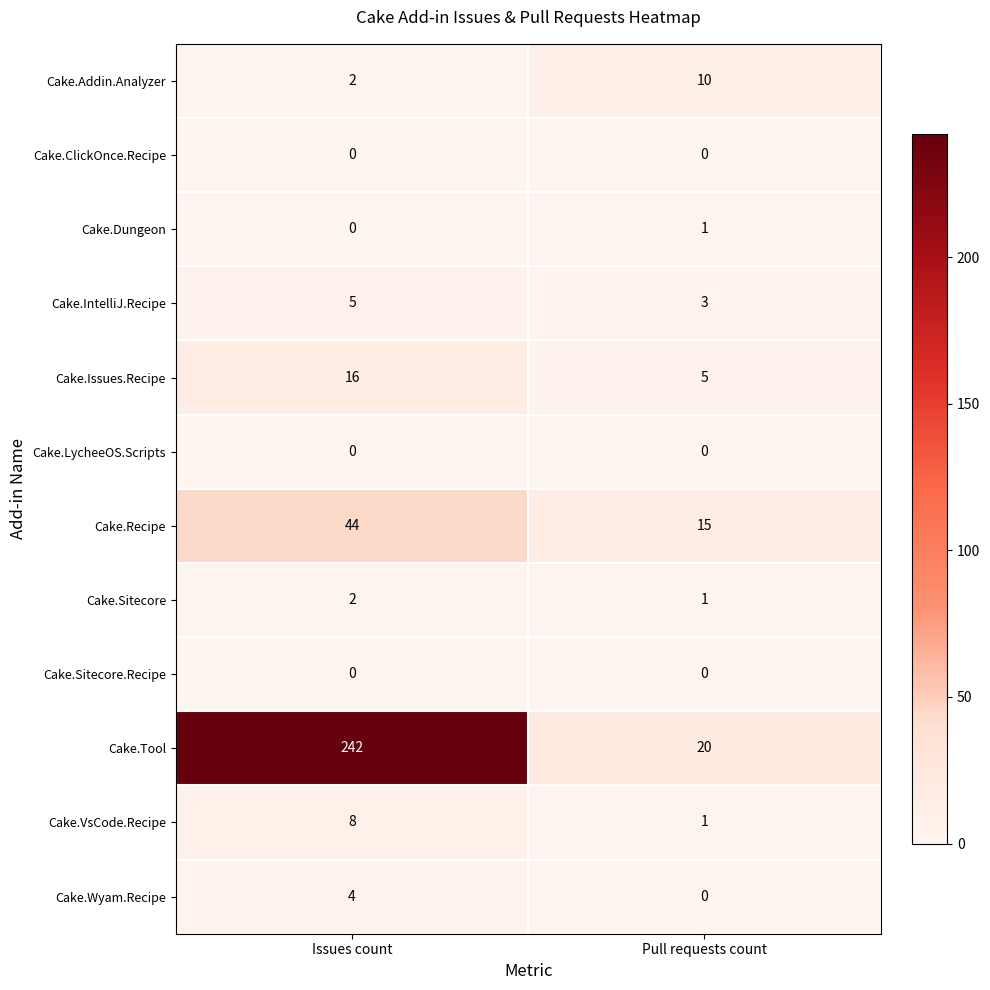

What is the sum of all Cake.VsCode.Recipe values?

9